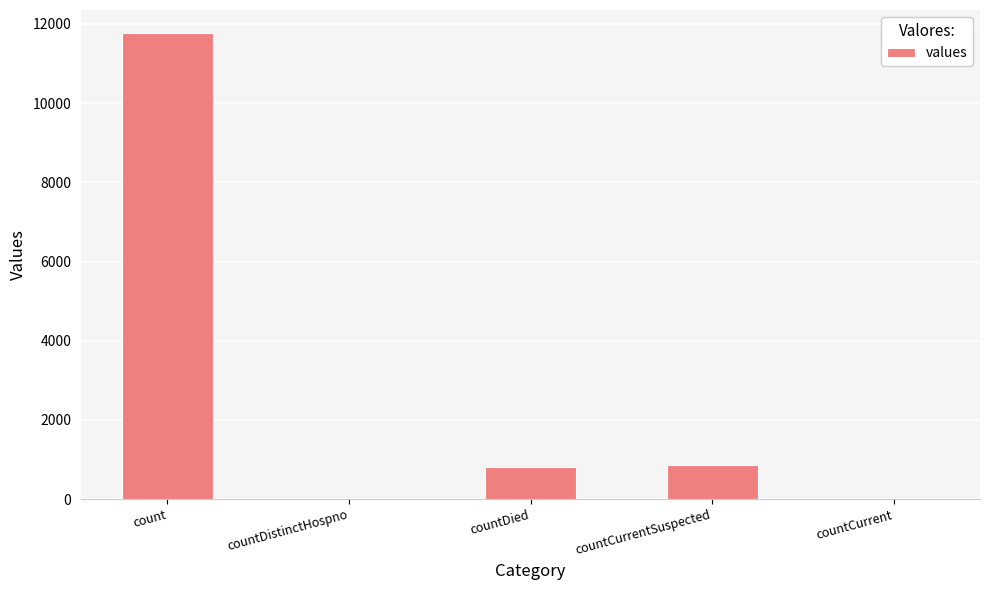

Which has a higher value, count or countDied?

count